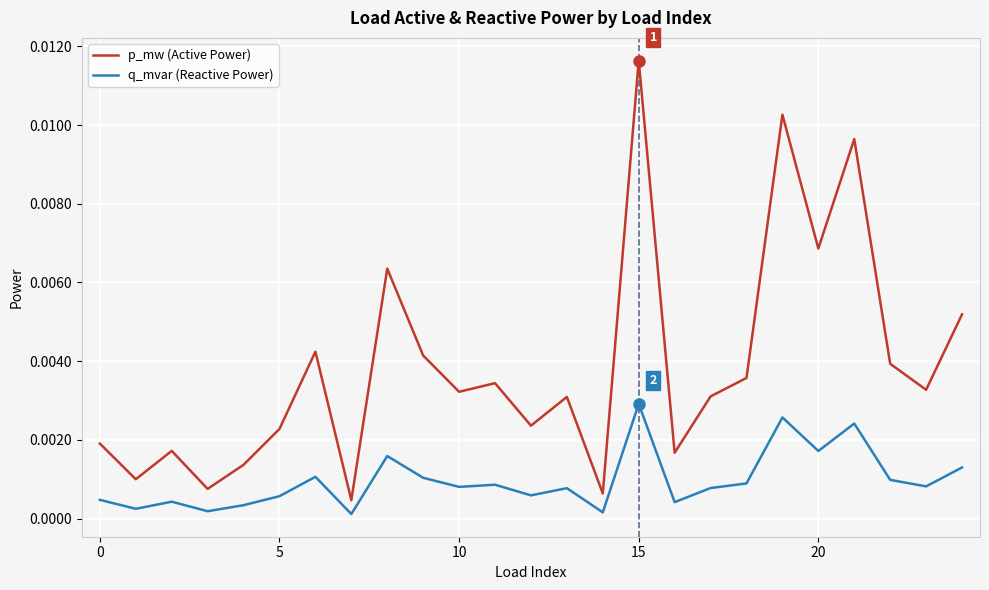

List the series in order of their peak value, lowest first.

q_mvar (Reactive Power), p_mw (Active Power)